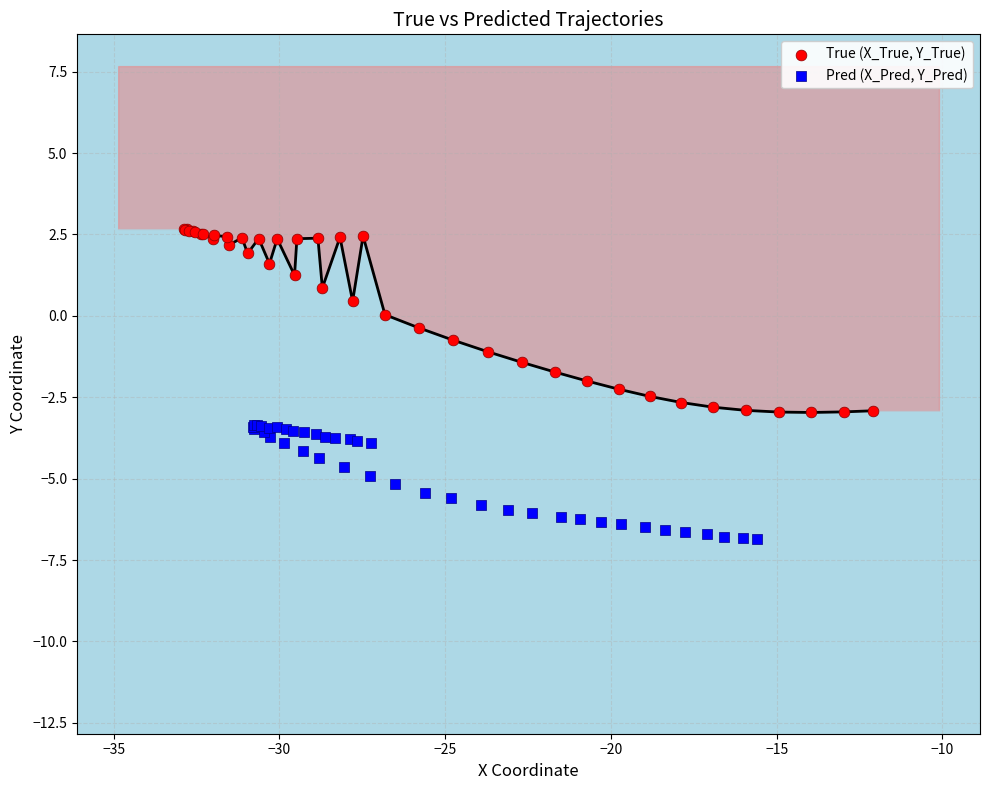

Which series contains the lowest Y value?

Pred (X_Pred, Y_Pred)